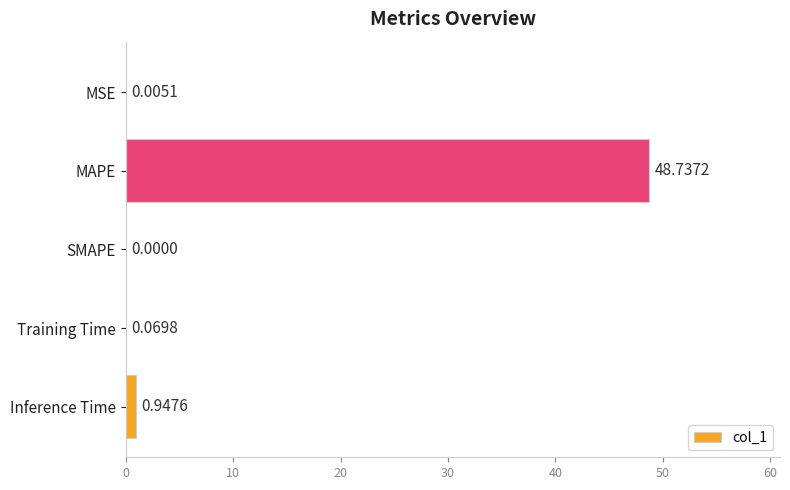

What is the maximum value shown in the chart?

48.7